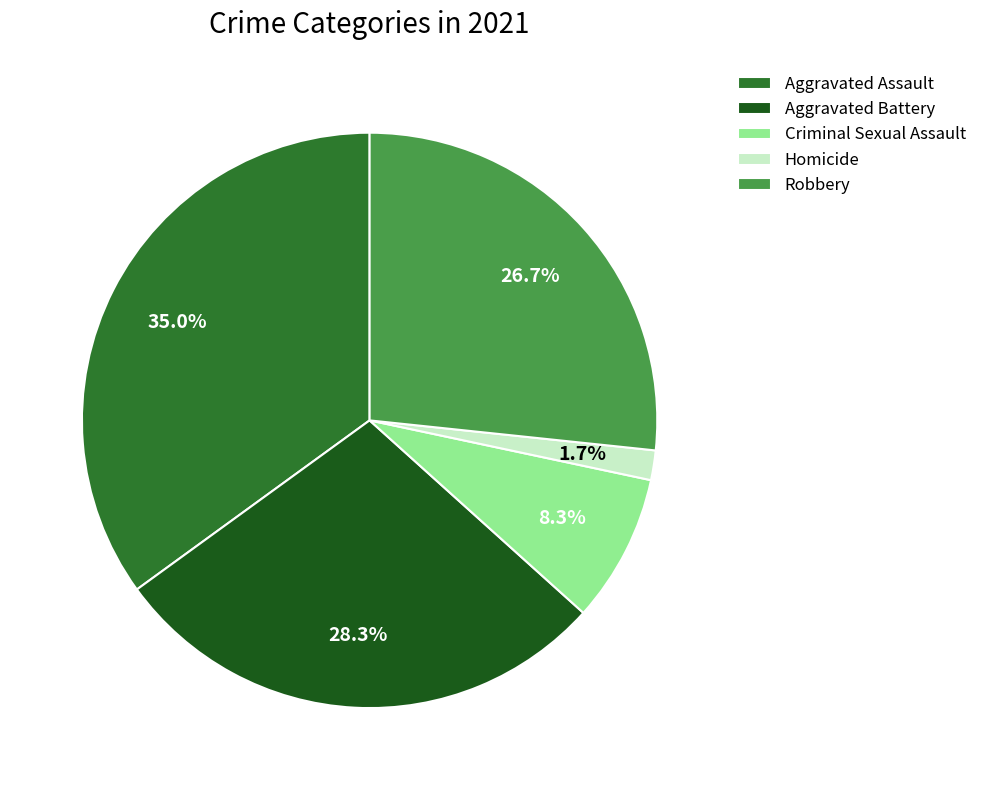

Rank the categories by value from lowest to highest.

Homicide, Criminal Sexual Assault, Robbery, Aggravated Battery, Aggravated Assault